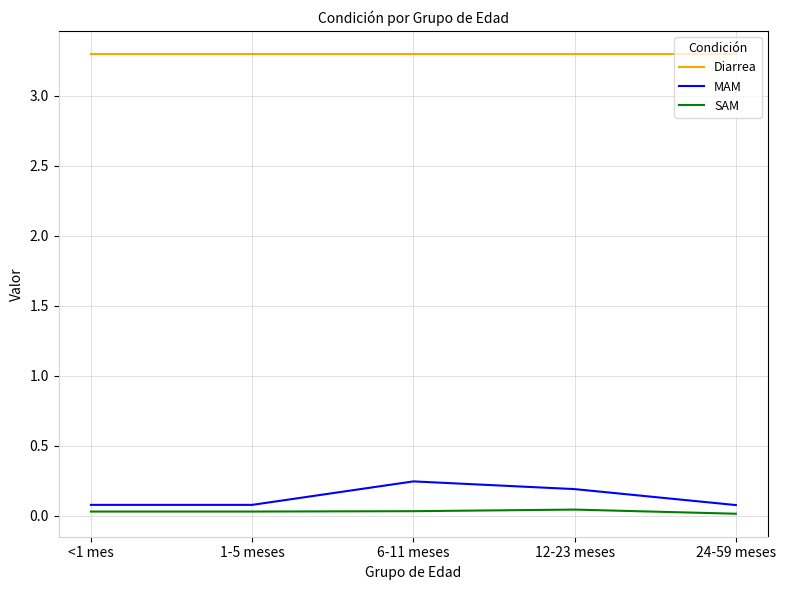

At which category does MAM reach its first local peak?

6-11 meses